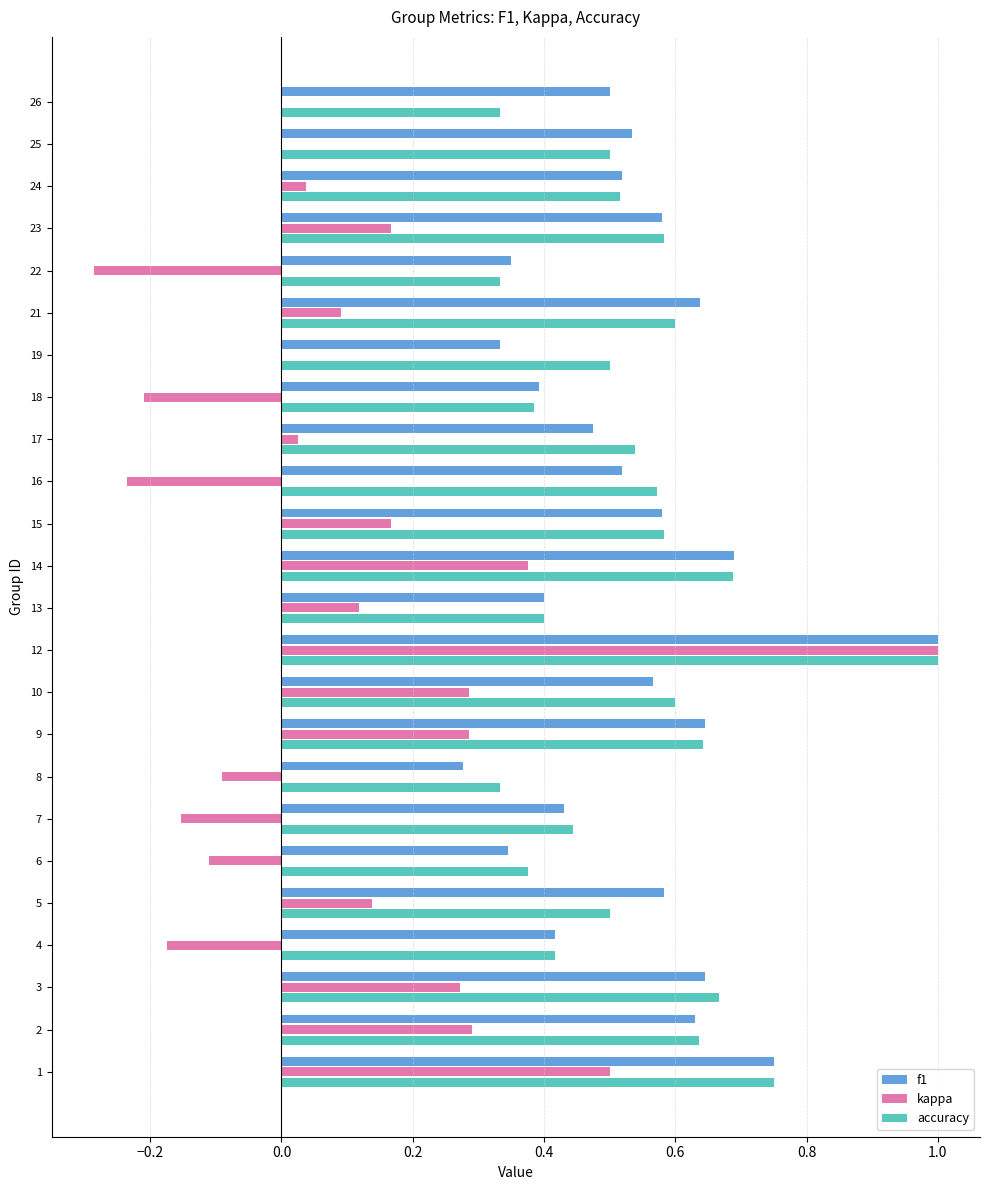

Which category has the highest value across all series?

12